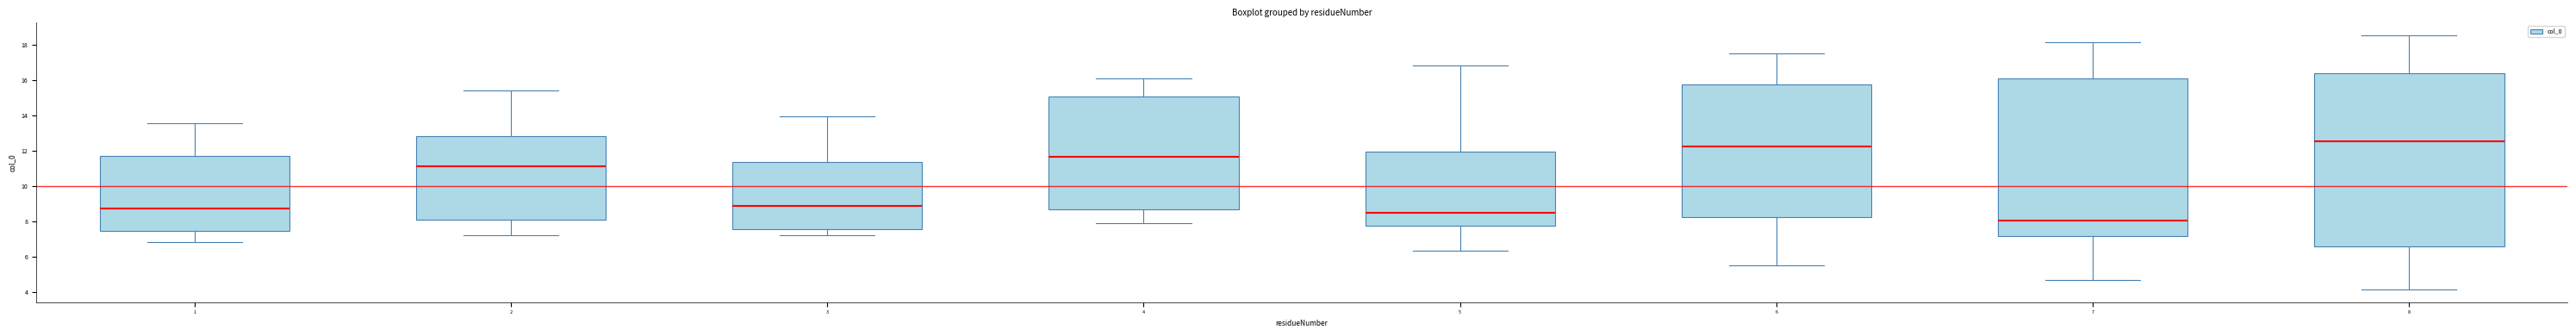

Where is the upper edge of the box at x = 7 on the y-axis? The values are not printed on the chart, so give them approximately, as read against the axis.

16.0